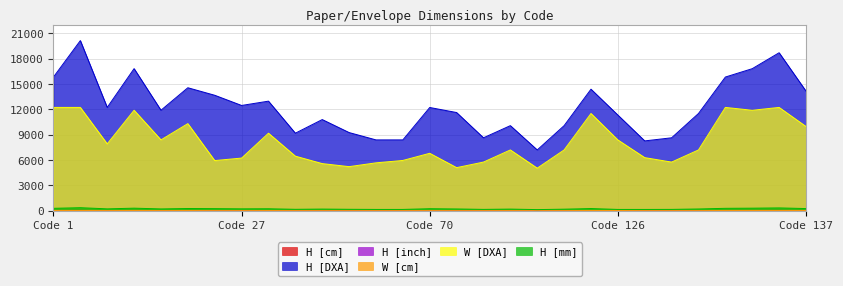

Between 6 and 129, which is larger?

129